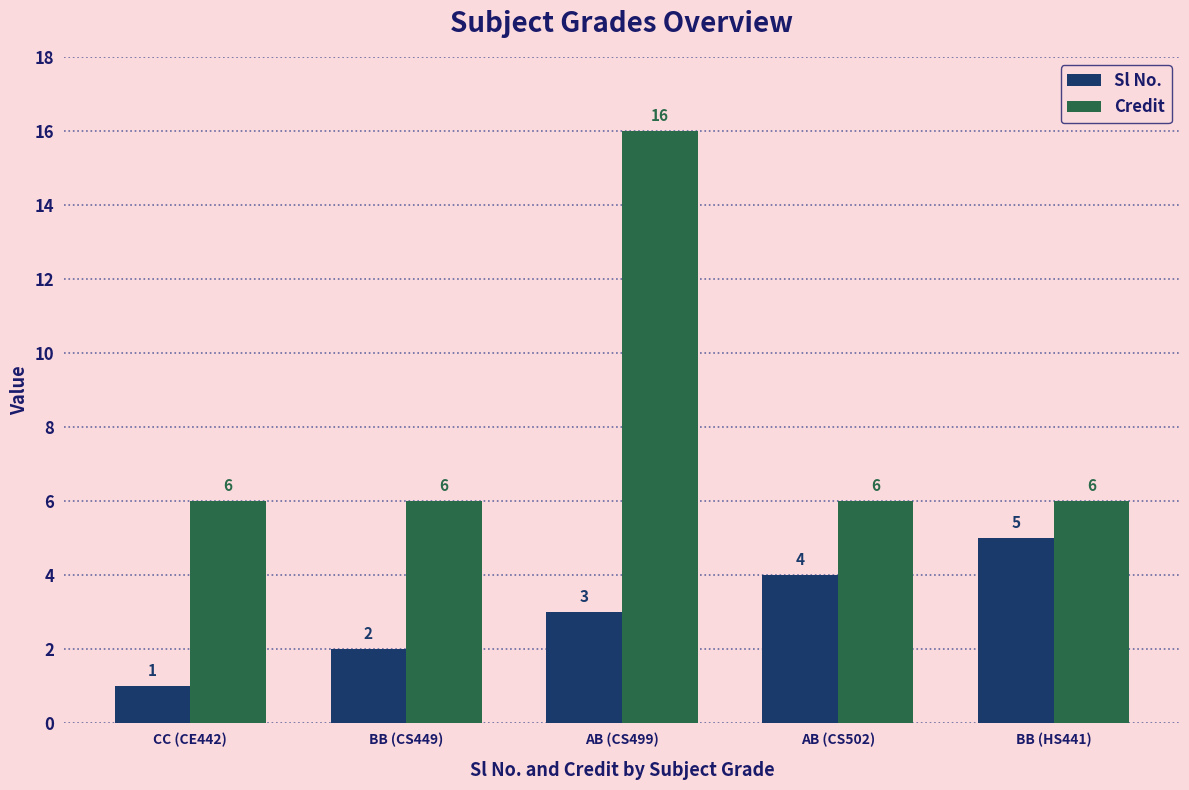

Reading left to right, list all the values displayed in this chart.

Sl No.: 1	2	3	4	5
Credit: 6	6	16	6	6